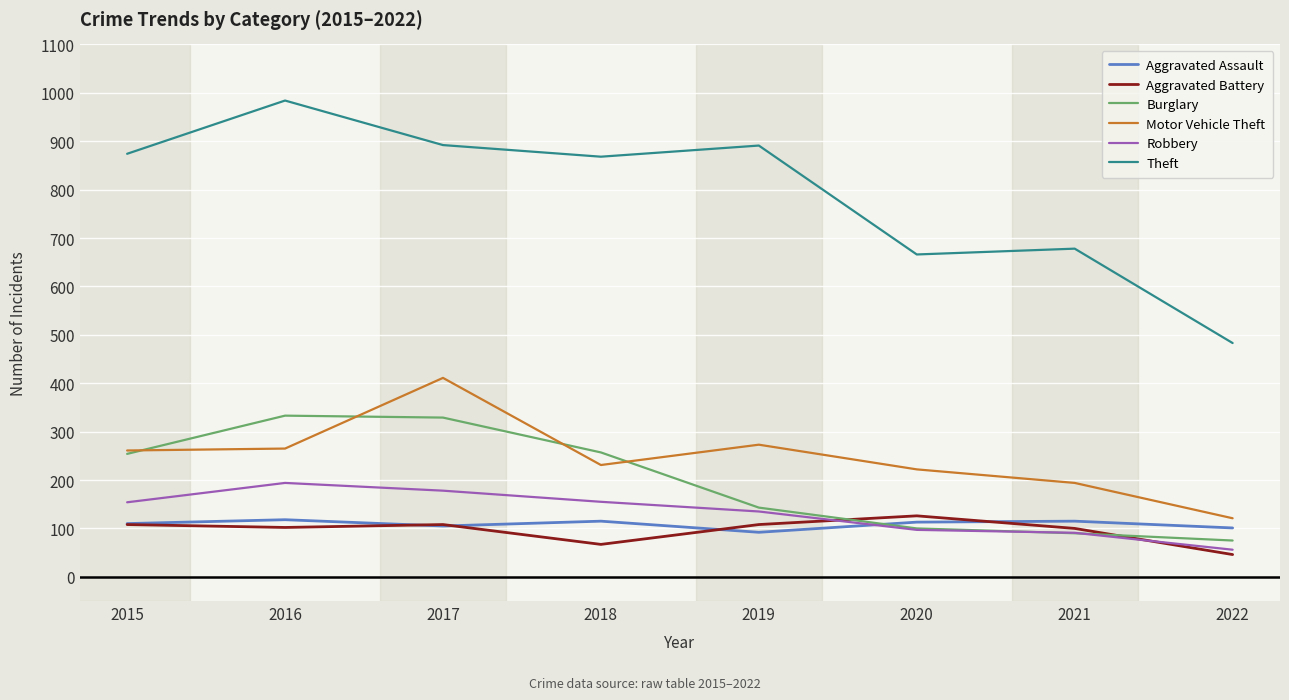

Which series has the largest total across all categories?

Theft